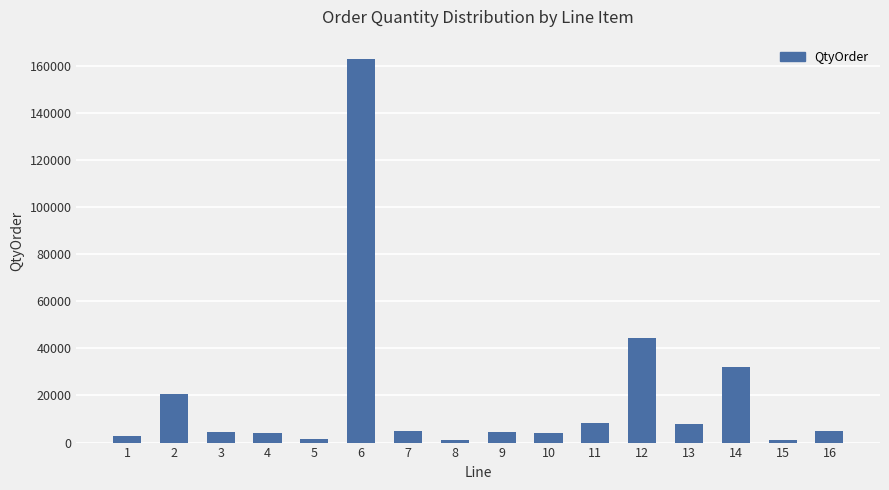

What is the change in value from 6 to 9?

-158496